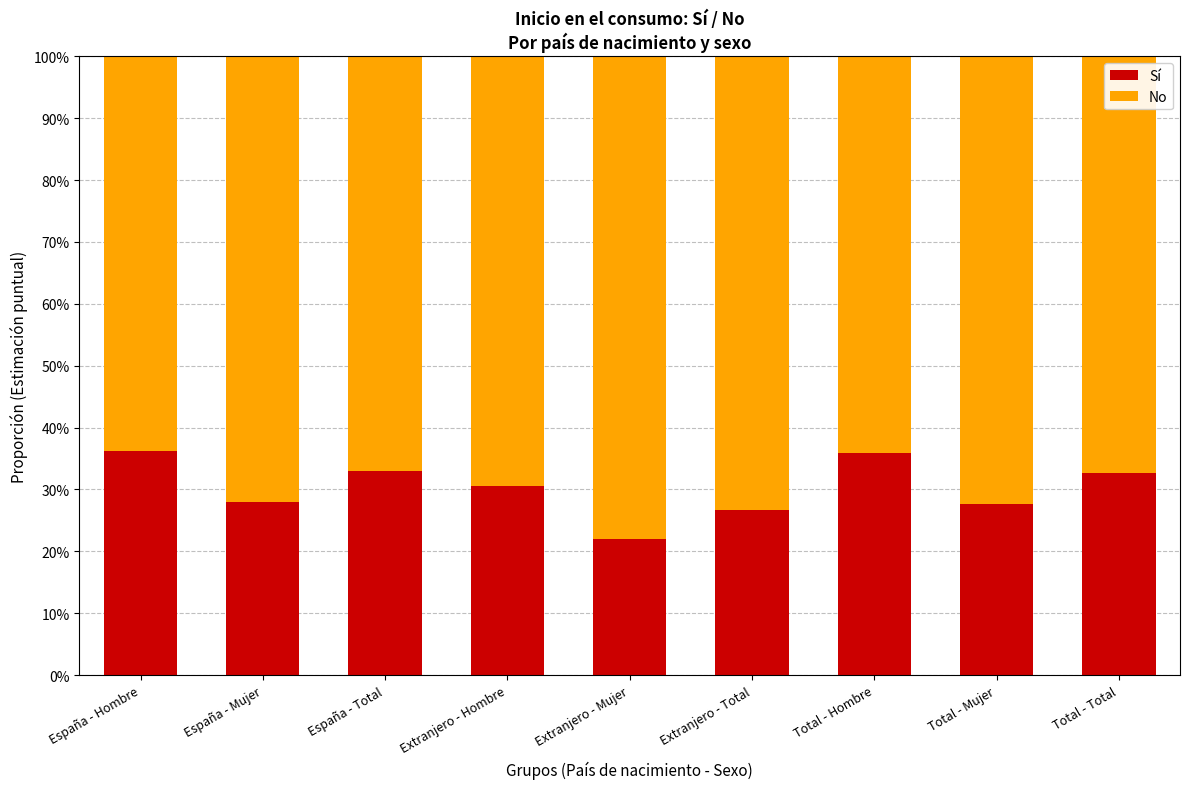

What are all the series names shown in the legend?

Sí, No